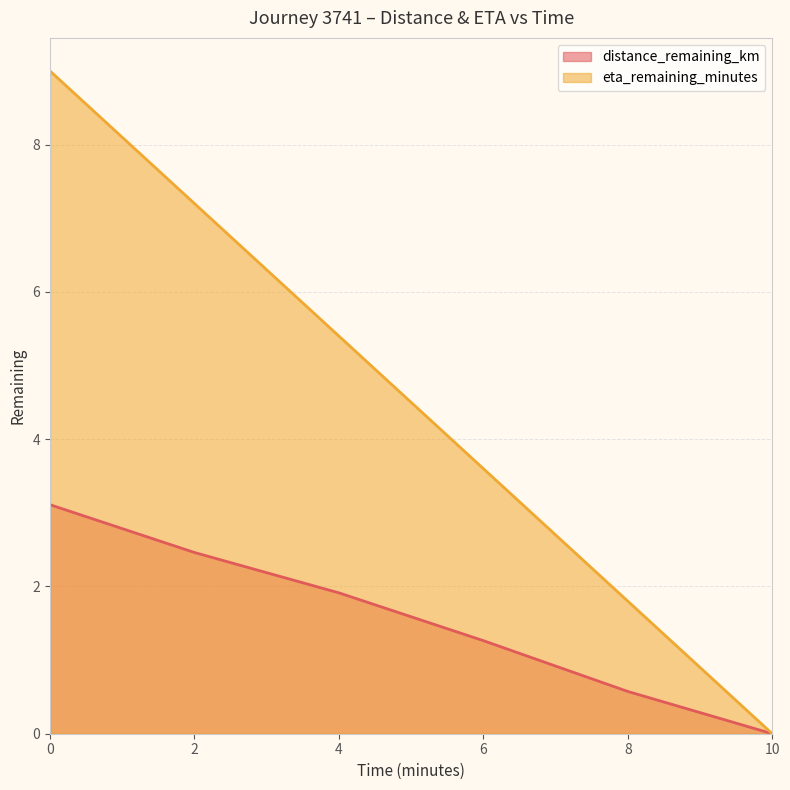

True or false: eta_remaining_minutes and distance_remaining_km intersect in this chart.

False